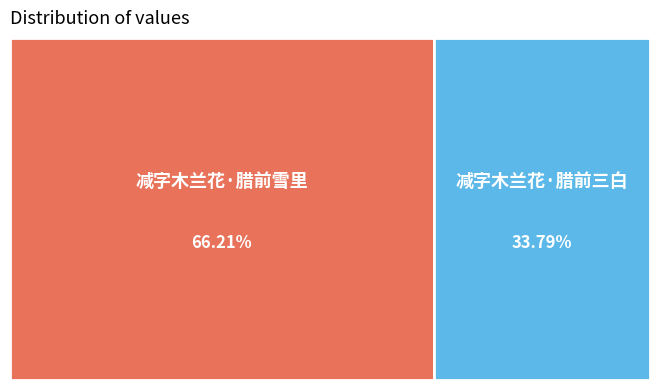

Is it true that 减字木兰花·腊前三白 is 34% of the pie?

True